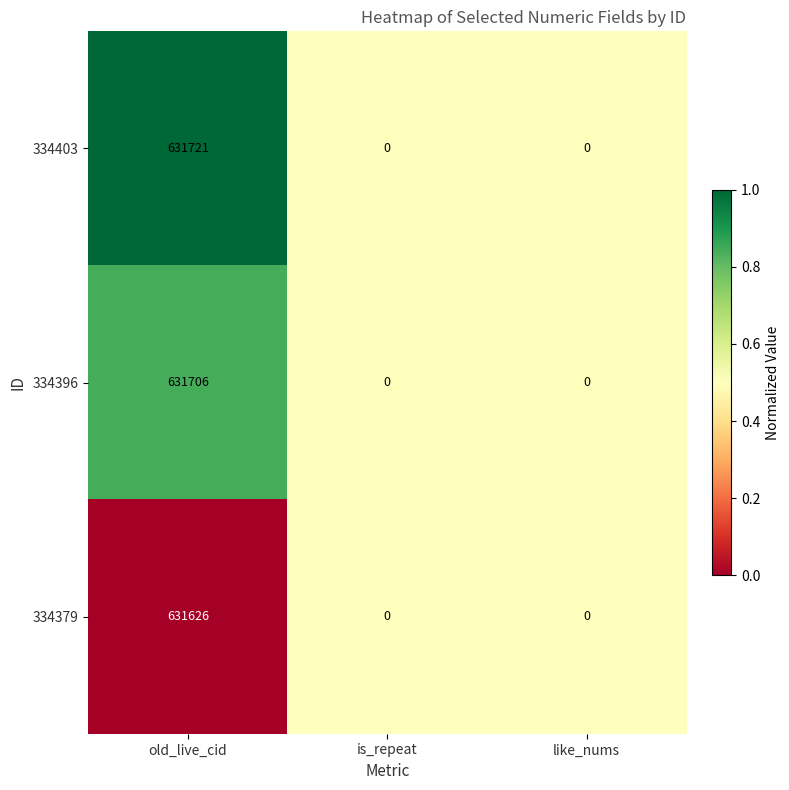

What is the greatest value displayed?

631721